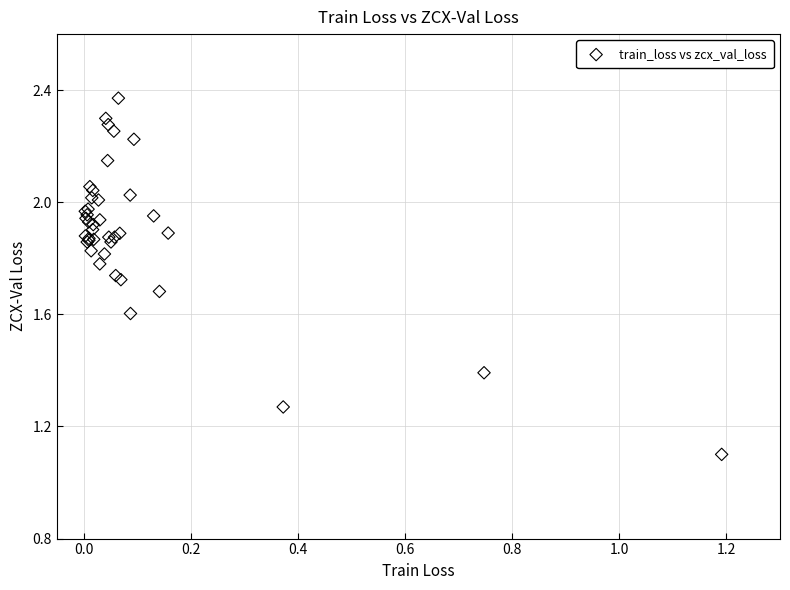

What Y value in the scatter plot is closest to 1?

1.1